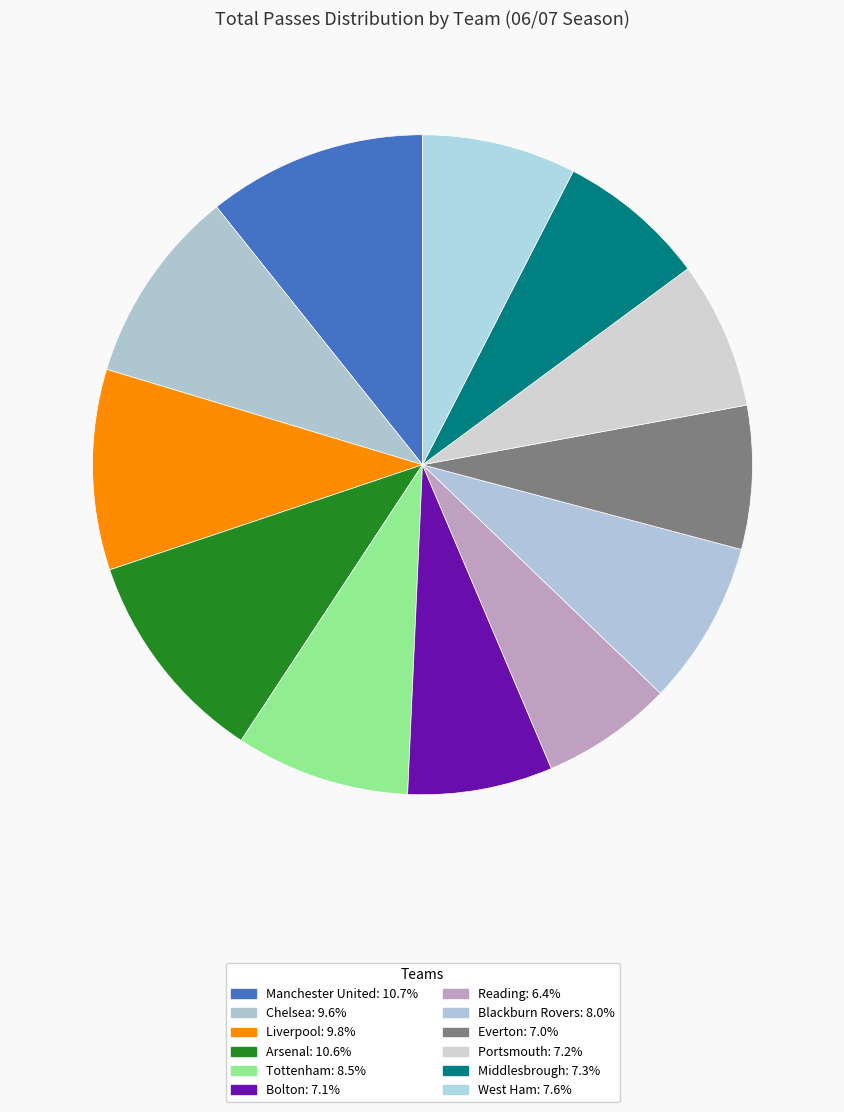

Is there a majority slice in this chart?

No